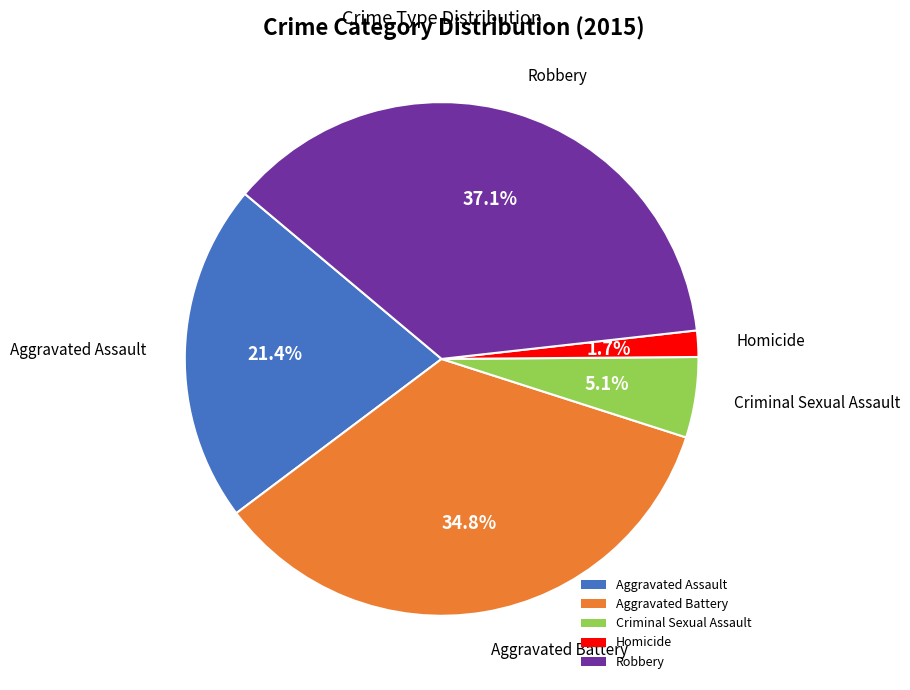

Is Criminal Sexual Assault the majority of the pie?

No